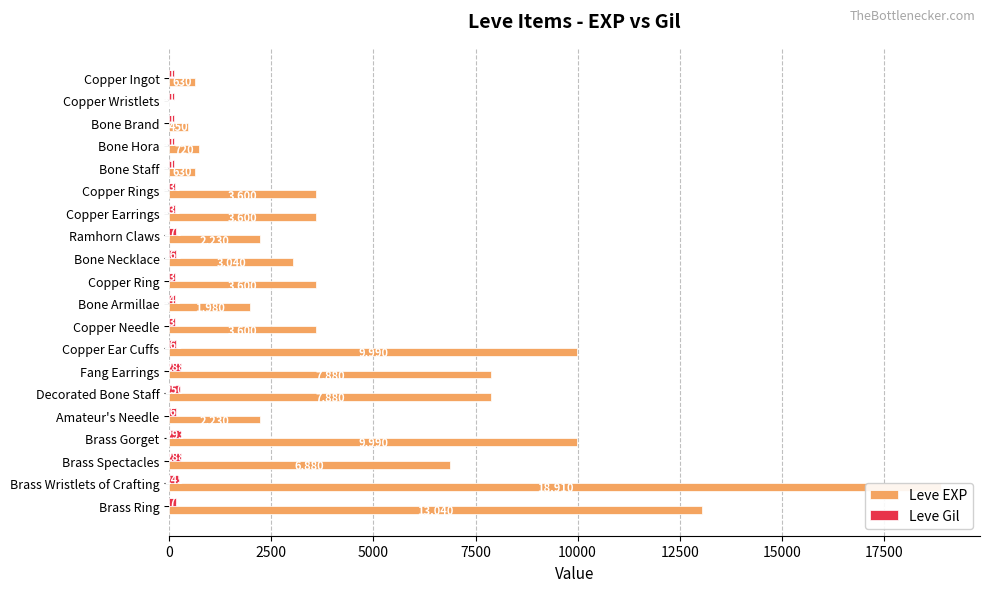

Which series has the widest spread of values?

Leve EXP